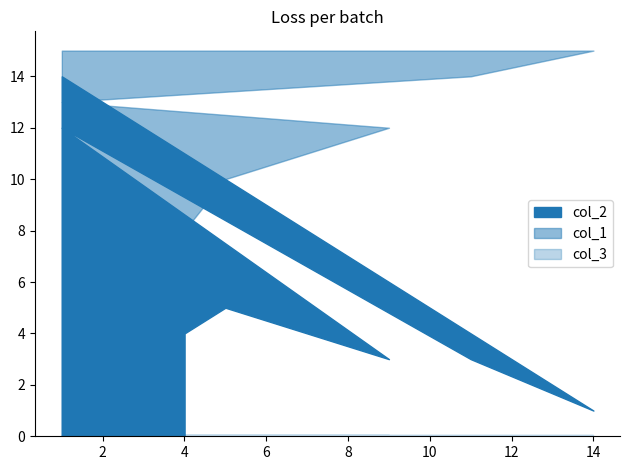

Does the chart display data point markers on the line(s)?

No